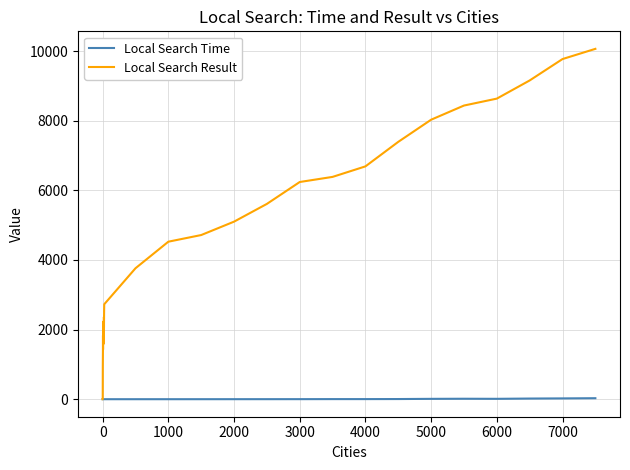

List the series in order of their peak value, highest first.

Local Search Result, Local Search Time